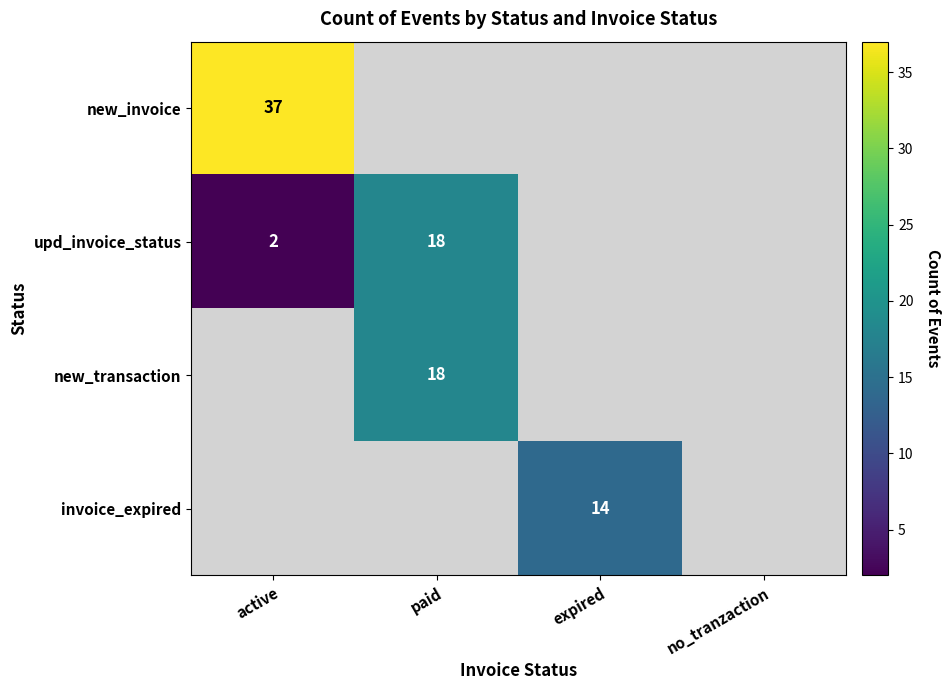

The new_invoice series shows 37 at active. True or false?

True